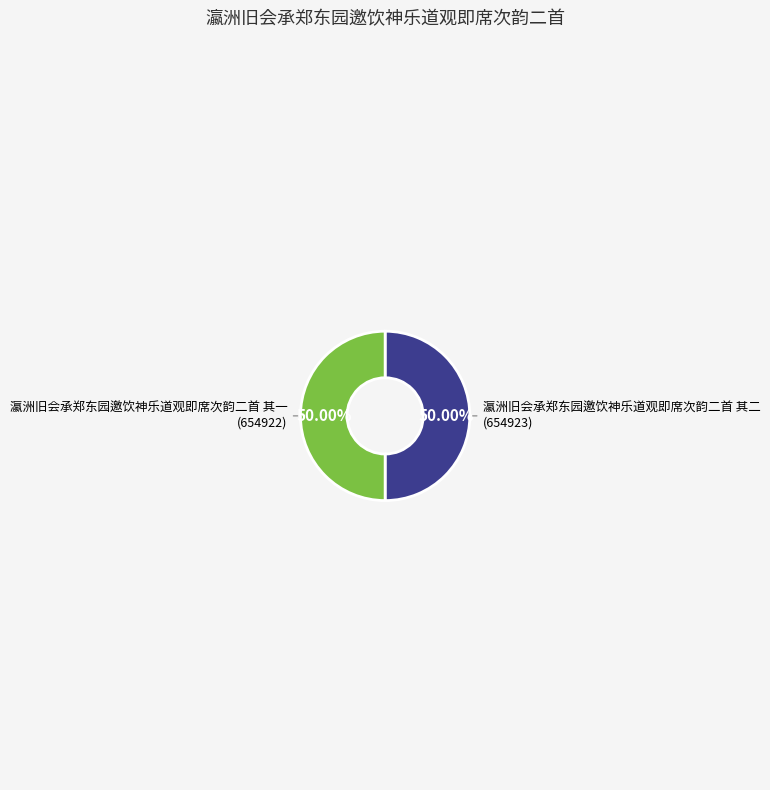

The 瀛洲旧会承郑东园邀饮神乐道观即席次韵二首 其一 slice represents 50% of the pie. True or false?

True